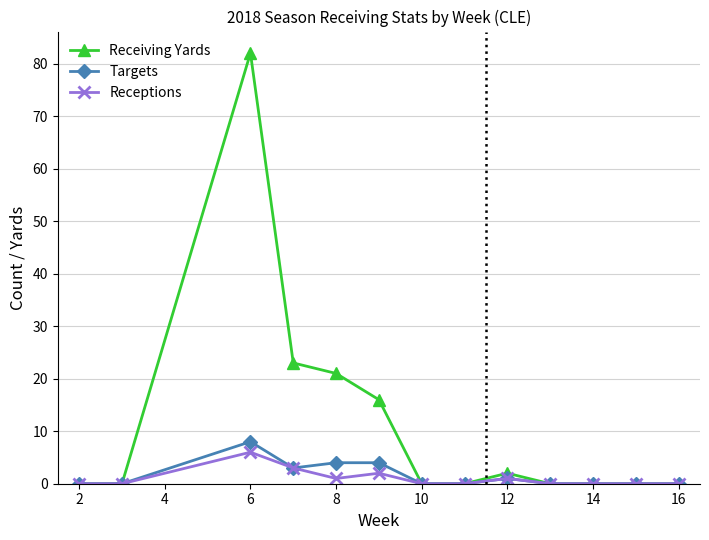

Which series has the largest range (max minus min)?

Receiving Yards